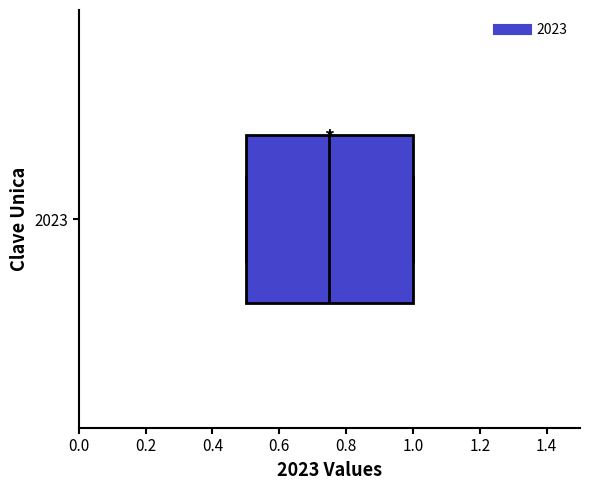

Where does the median line of the box at y = 2023 sit on the x-axis? The values are not printed on the chart, so give them approximately, as read against the axis.

0.76